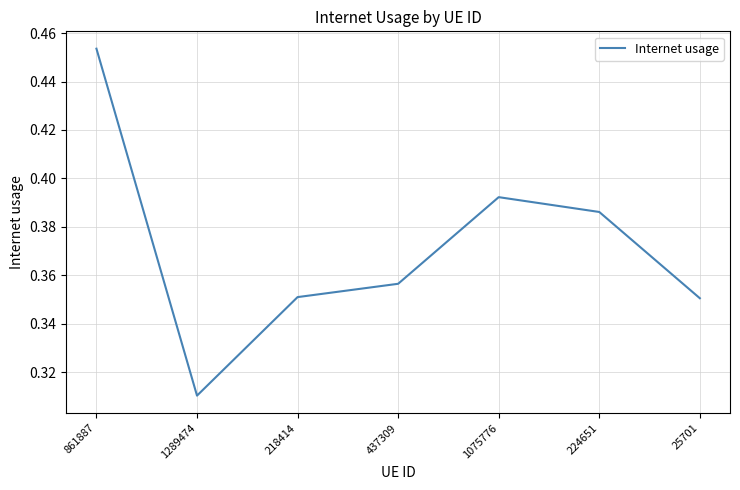

Which label corresponds to the largest value in the chart?

861887